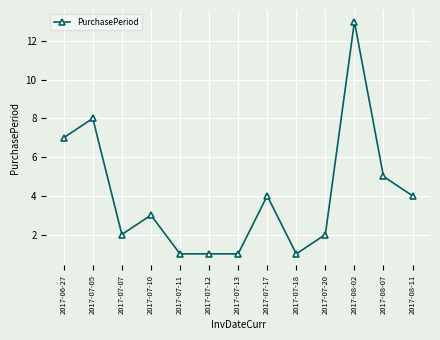

What value does the data have at 2017-06-27, to the nearest 5?

5